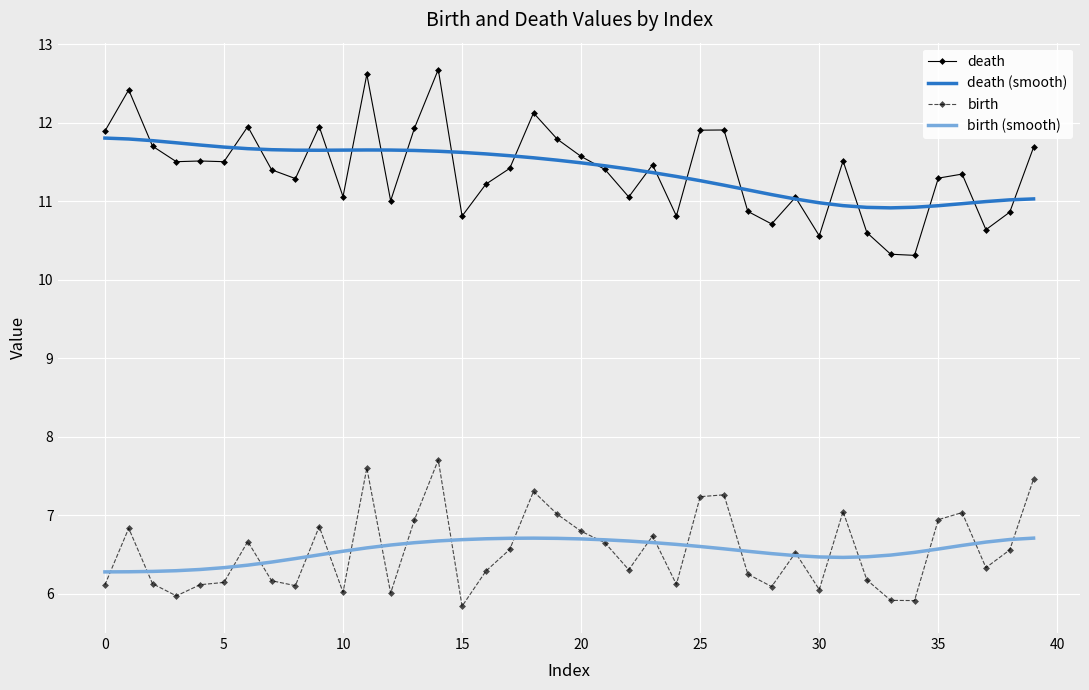

Rank the series by their maximum value, from highest to lowest.

death, death (smooth), birth, birth (smooth)